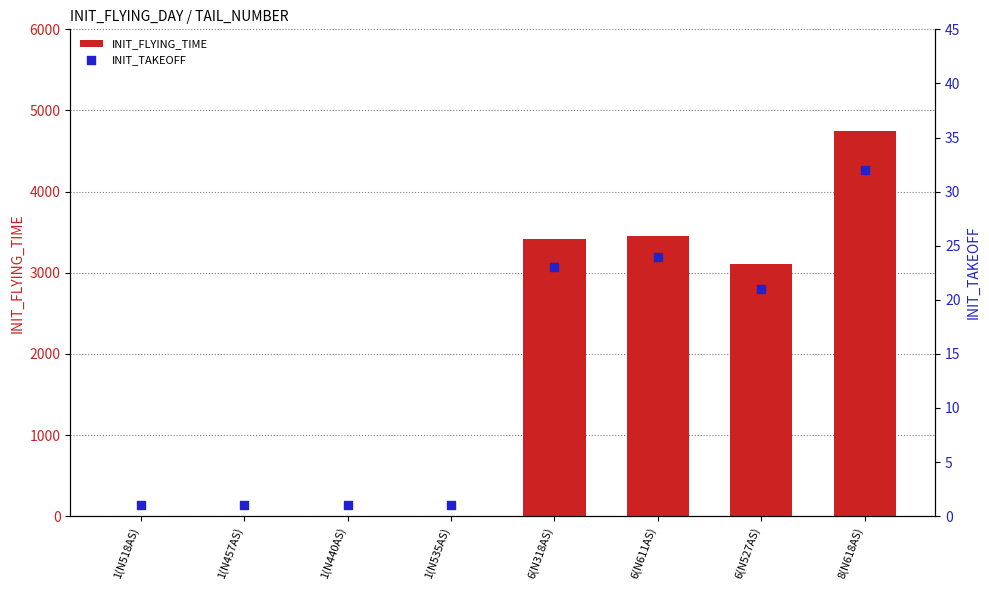

Which series reaches the minimum Y coordinate?

INIT_FLYING_TIME